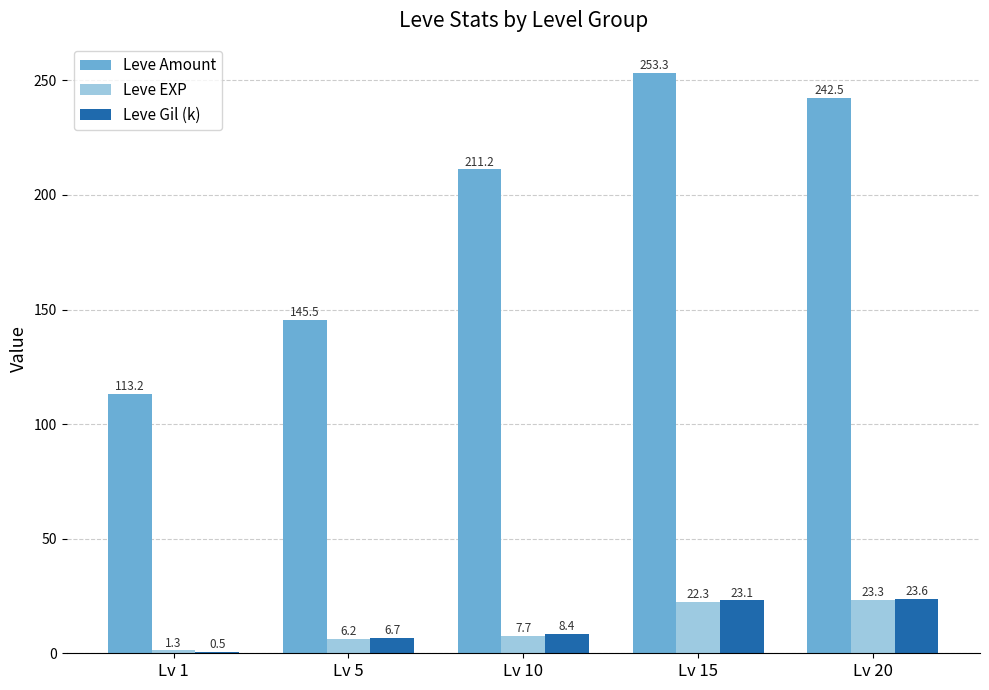

Reading right to left, list all the values displayed in this chart.

Leve Amount: Lv 20=242.5	Lv 15=253.3	Lv 10=211.2	Lv 5=145.5	Lv 1=113.2
Leve EXP: Lv 20=23.3	Lv 15=22.3	Lv 10=7.7	Lv 5=6.2	Lv 1=1.3
Leve Gil (k): Lv 20=23.6	Lv 15=23.1	Lv 10=8.4	Lv 5=6.7	Lv 1=0.5